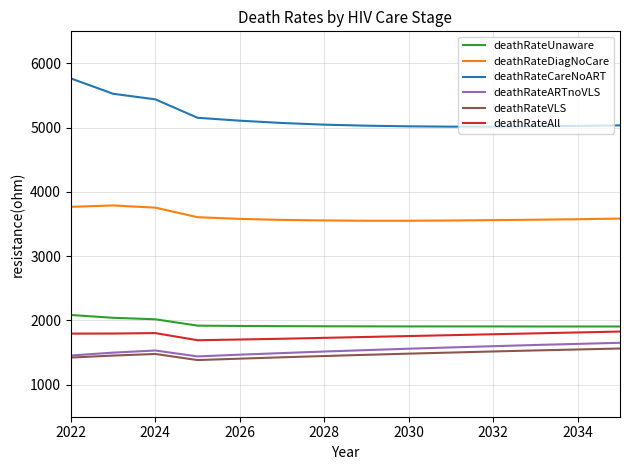

Does the chart display data point markers on the line(s)?

No